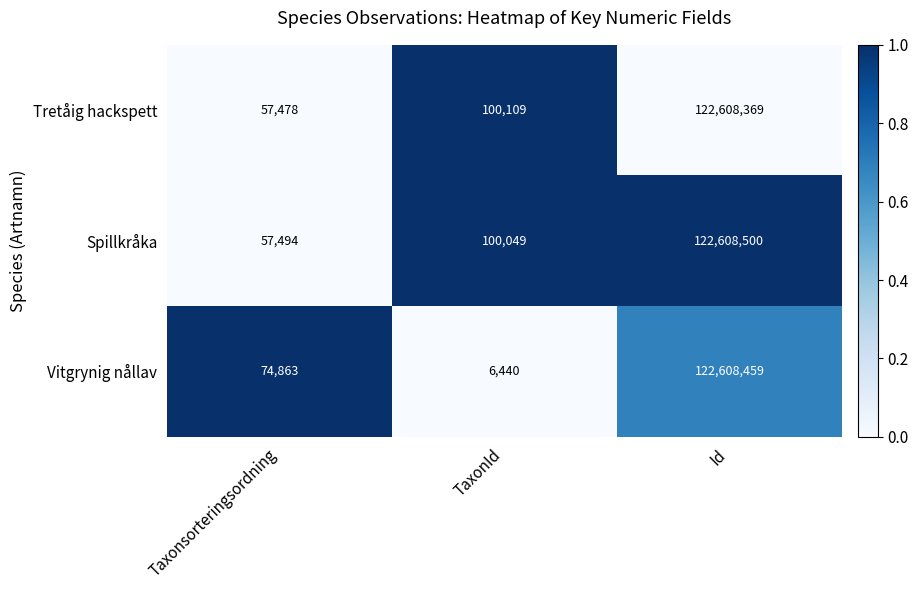

Rank the series at Taxonsorteringsordning from highest to lowest value.

Vitgrynig nållav, Spillkråka, Tretåig hackspett